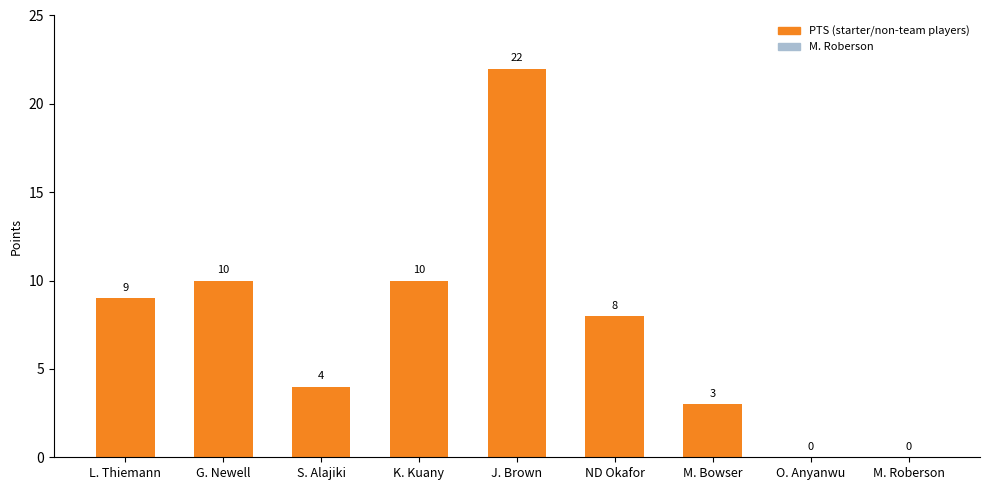

The value at ND Okafor is 8. True or false?

True